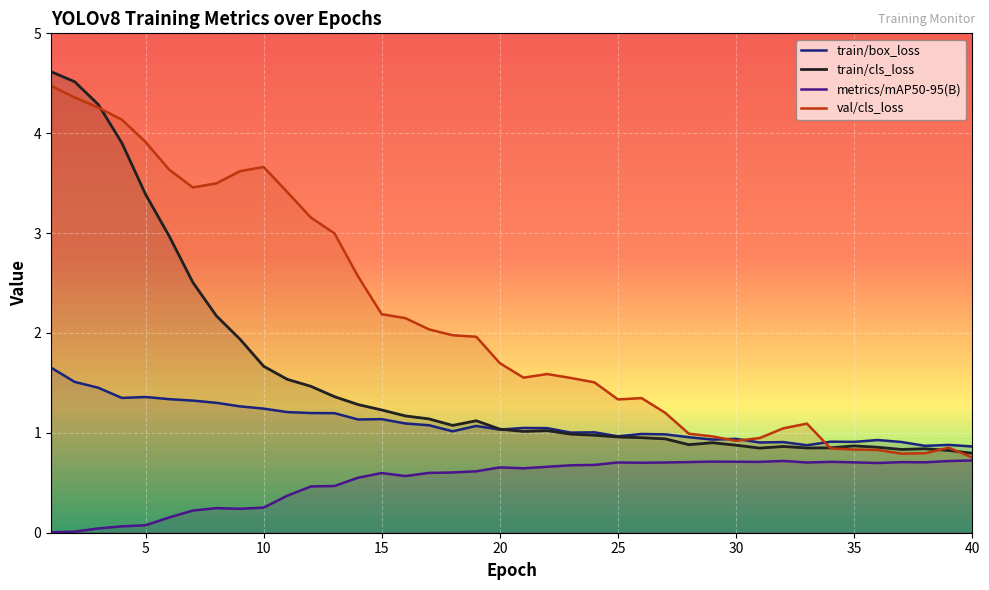

List the series in order of their peak value, lowest first.

metrics/mAP50-95(B), train/box_loss, val/cls_loss, train/cls_loss